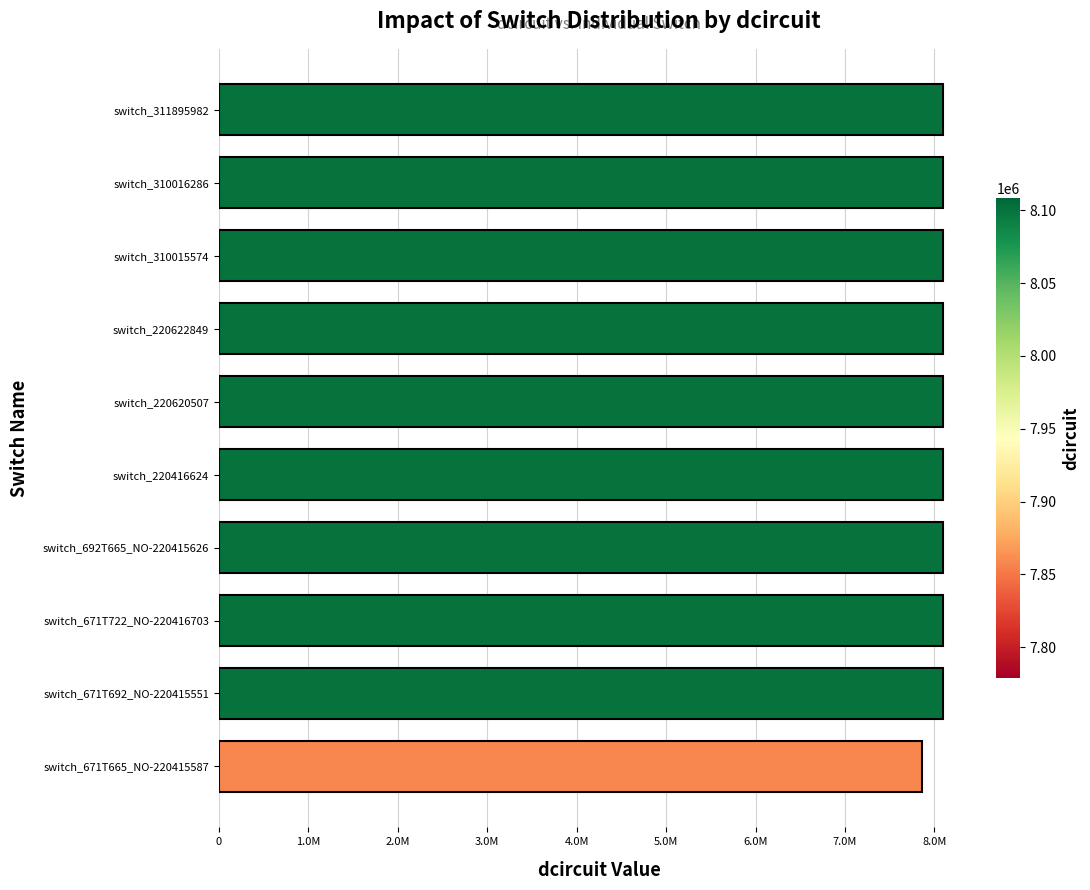

What is the difference between the second highest and minimum values?

243009.1